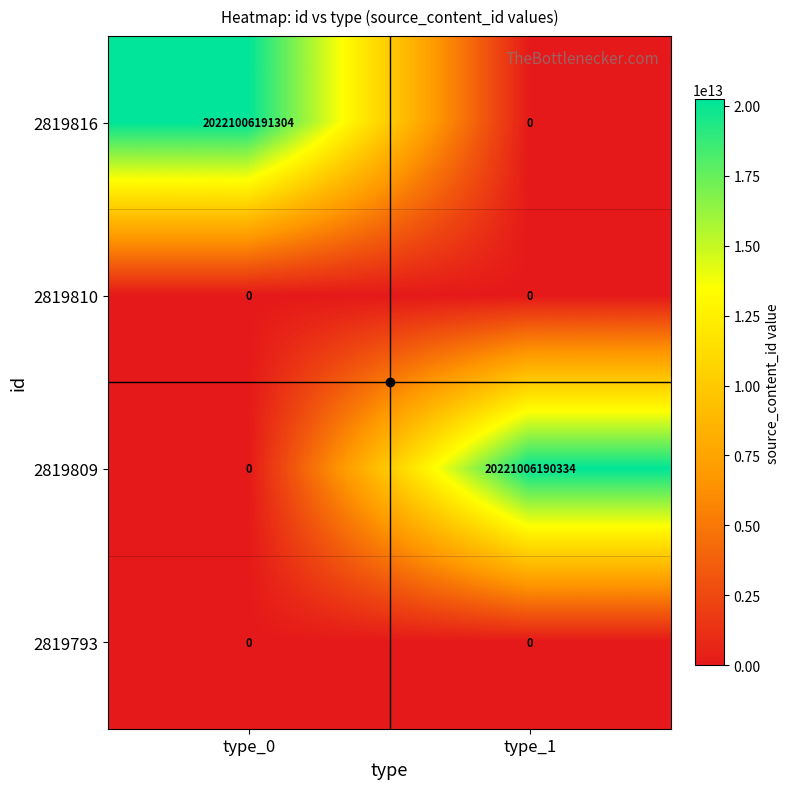

Which label corresponds to the largest value in the chart?

type_0